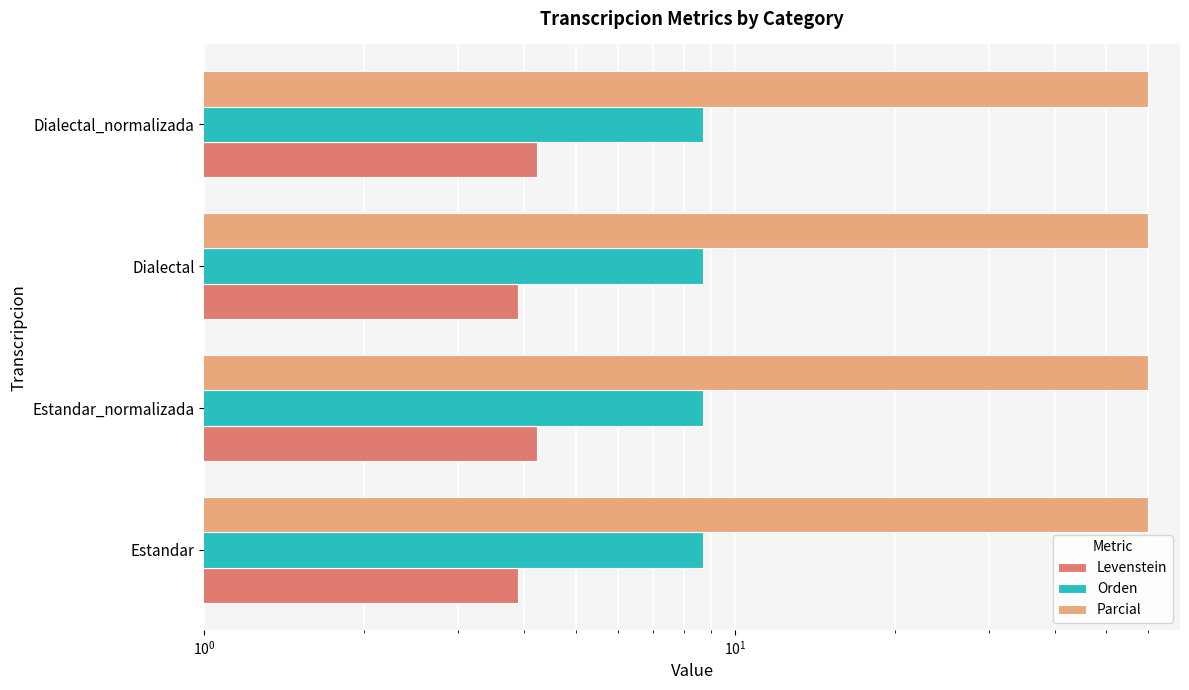

What is the value of the Levenstein bar at the 1st from the left?

3.9